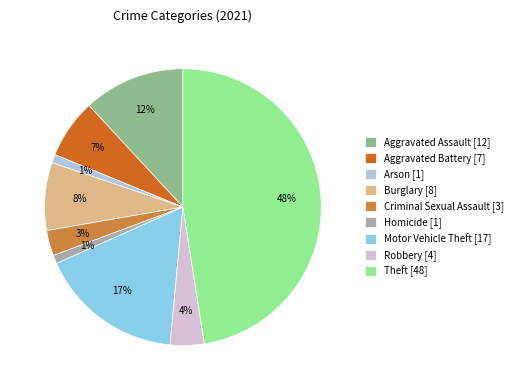

To the nearest percent, what portion does Robbery represent?

4%